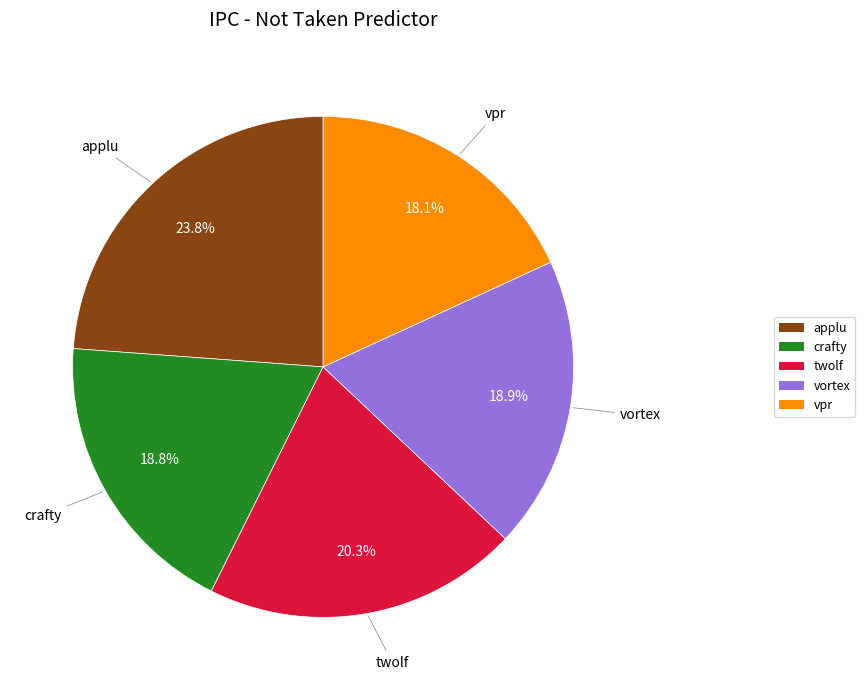

Does any single category account for the majority?

No